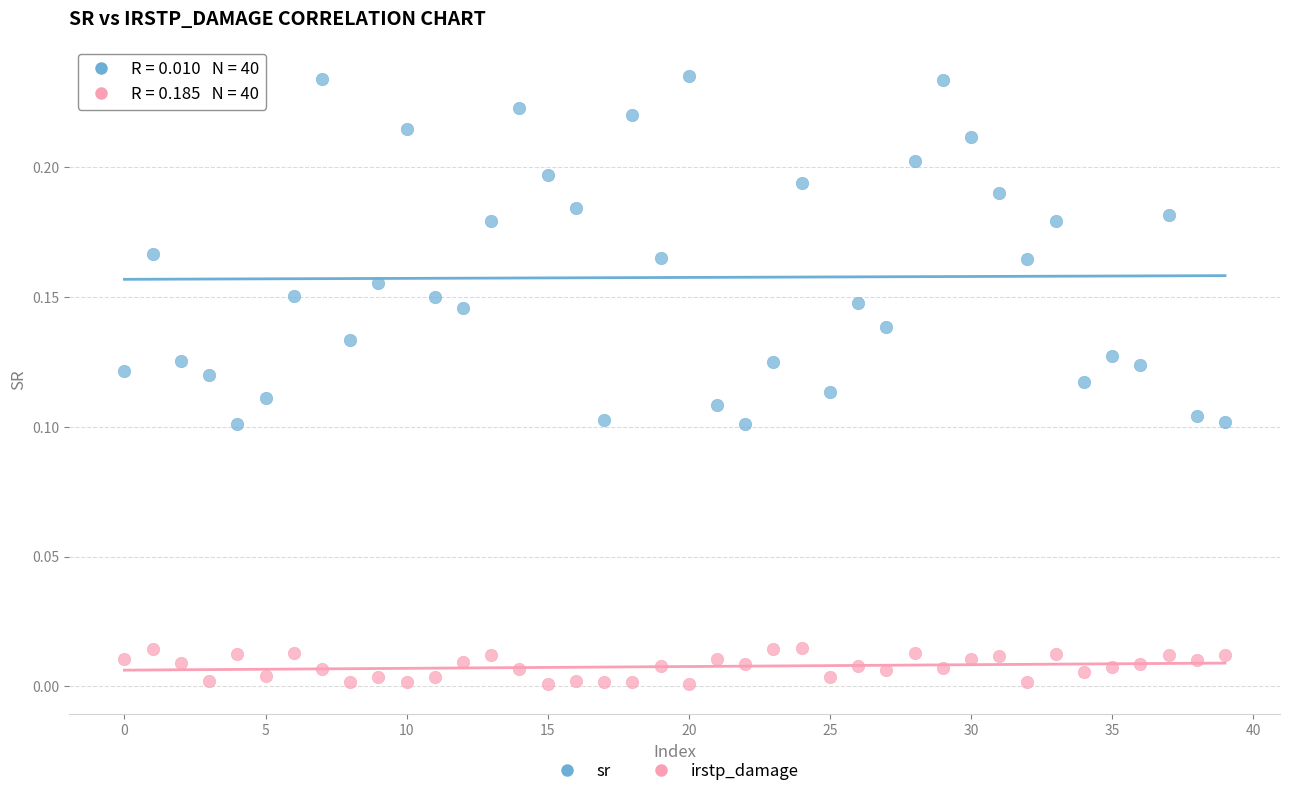

Which series contains the highest Y value?

sr